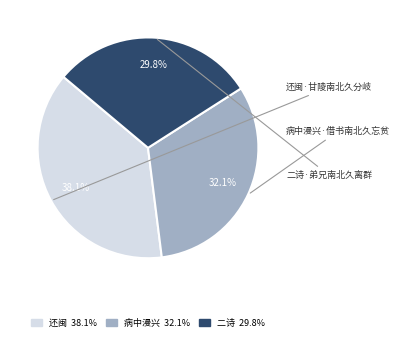

Rank the categories by value from highest to lowest.

还闽 38.1%, 病中漫兴 32.1%, 二诗 29.8%